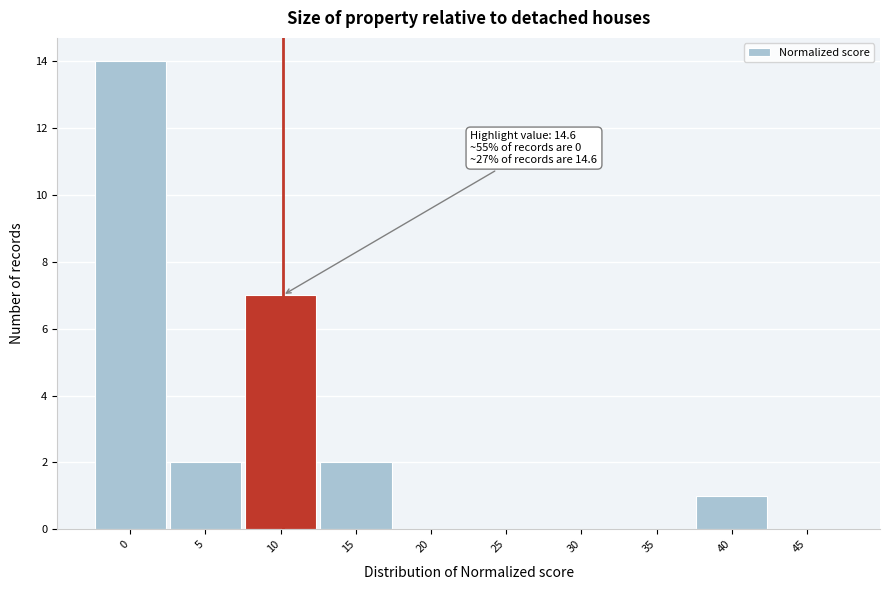

Reading left to right, list all the values displayed in this chart.

0=14	5=2	10=7	15=2	20=0	25=0	30=0	35=0	40=1	45=0